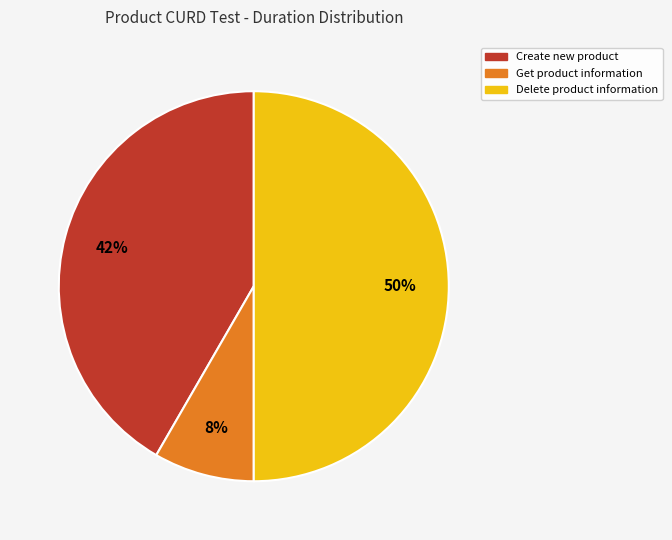

Do Create new product and Delete product information together represent more than half of the pie?

Yes